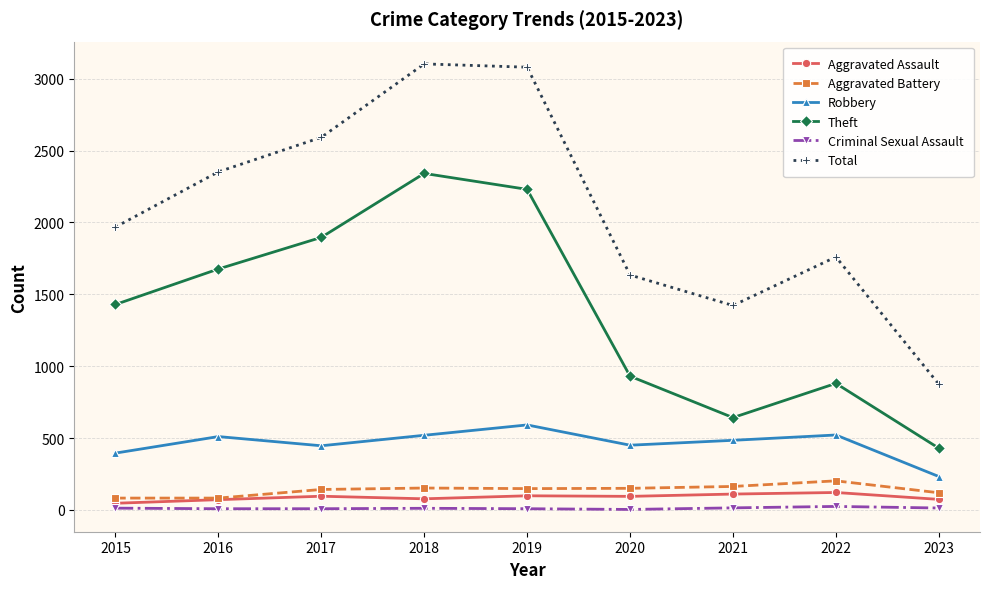

What is the maximum value shown in the chart?

3103